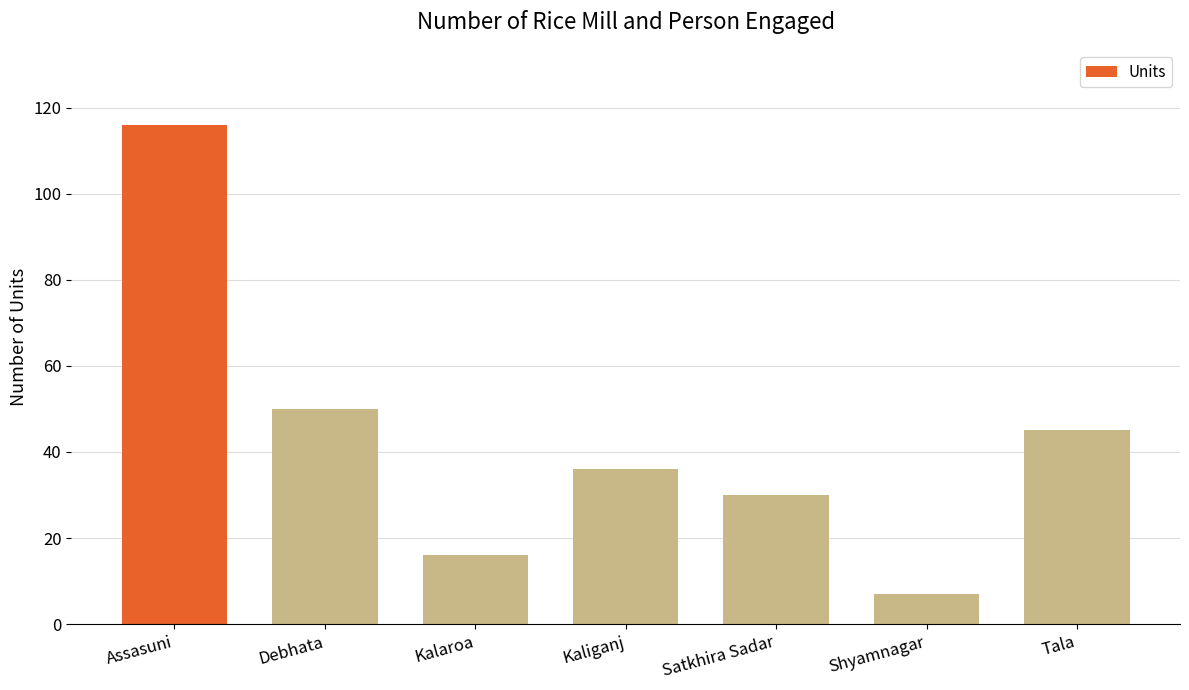

Is it true that the value at Shyamnagar is 7?

True